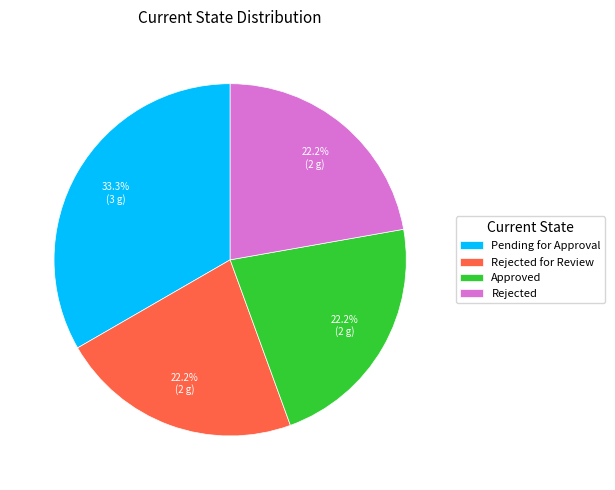

What is the total percentage of Approved and Rejected?

44.4%